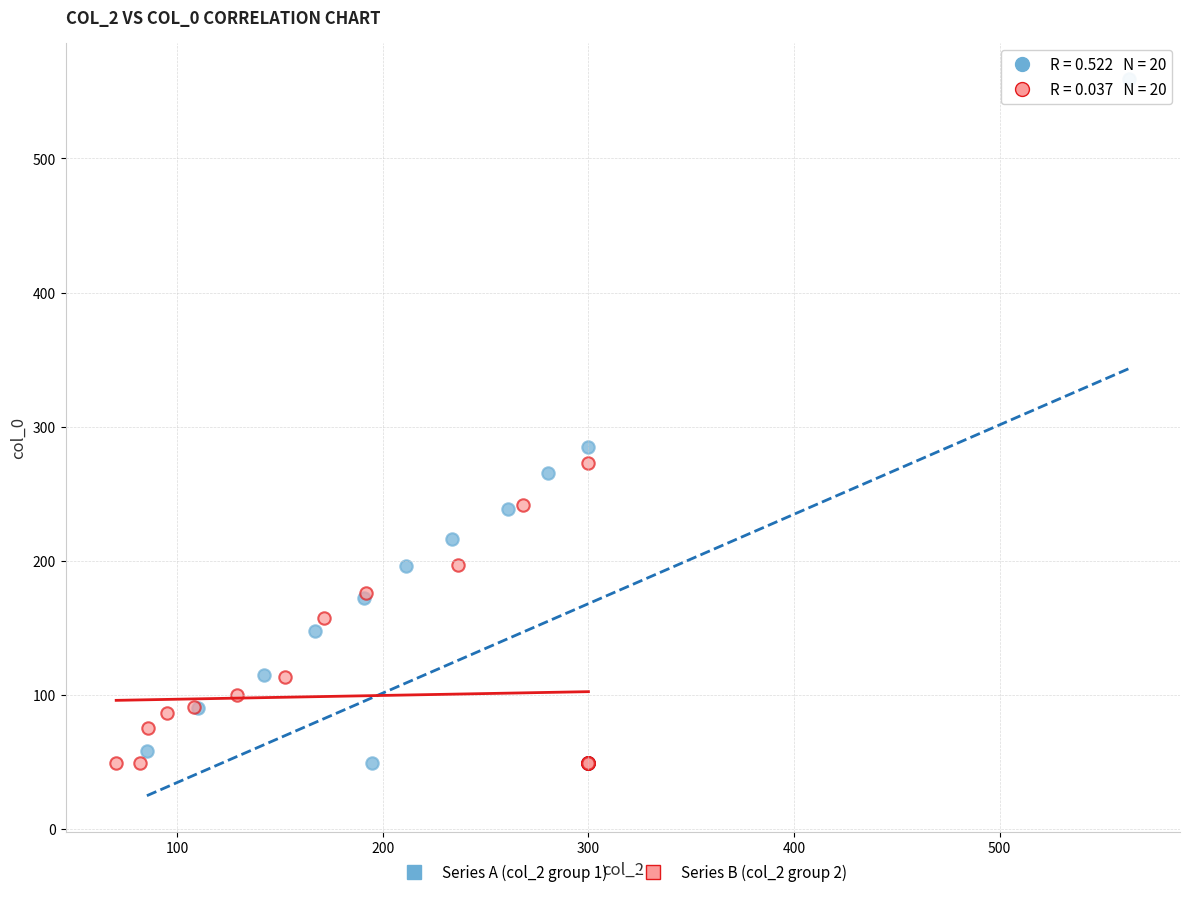

Which series contains the highest Y value?

Series A (col_2 group 1)